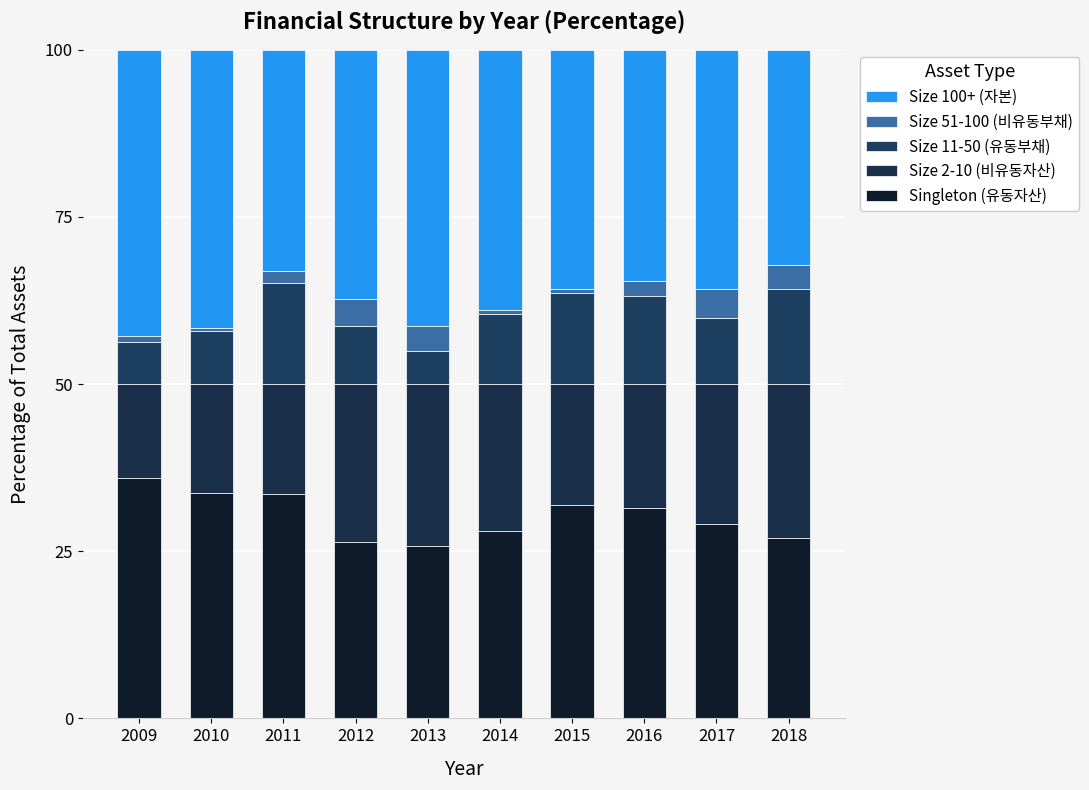

Does the chart contain stacked bars?

Yes